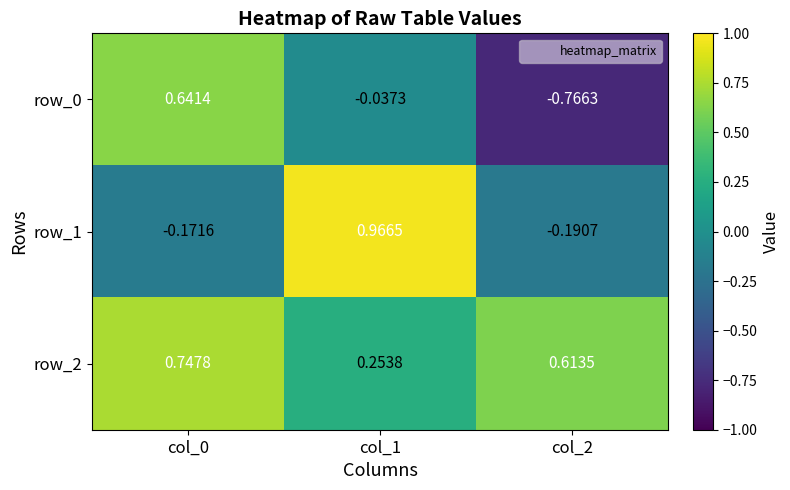

Is the value of row_0 at col_1 greater than the value of row_2 at col_1?

No